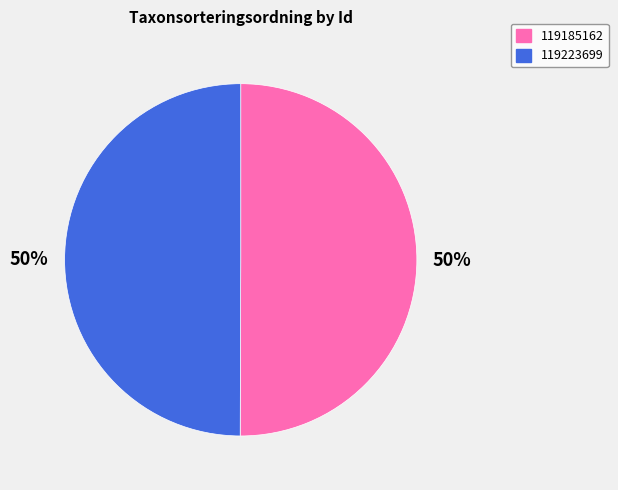

To the nearest percent, what is the average slice percentage?

50%